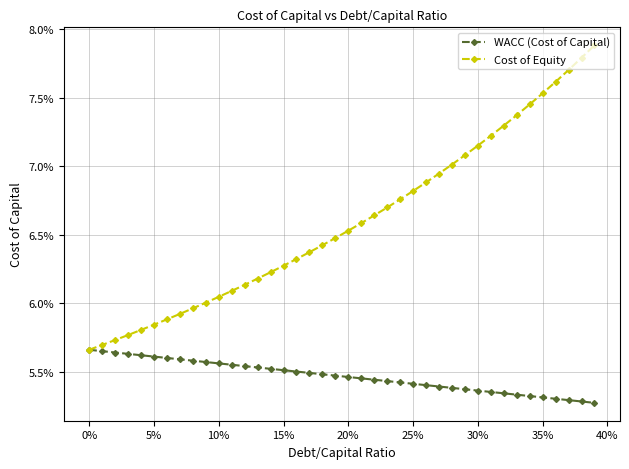

What are all the series names shown in the legend?

WACC (Cost of Capital), Cost of Equity